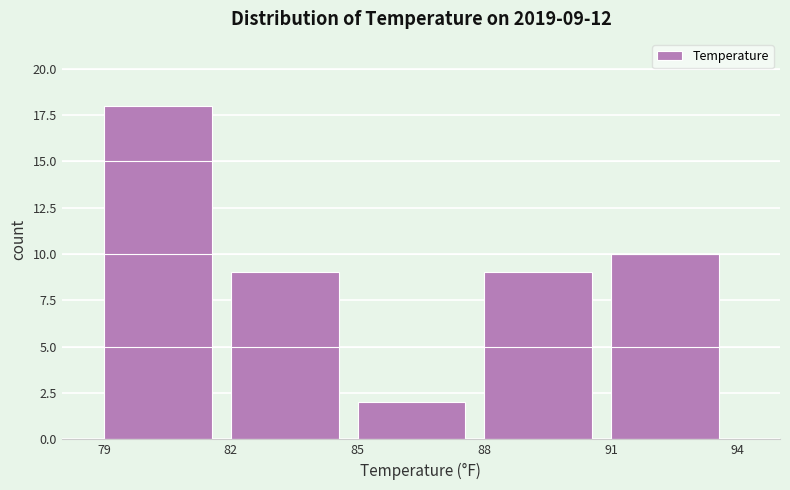

Over which range of the x-axis is the bar tallest?

79 to 82